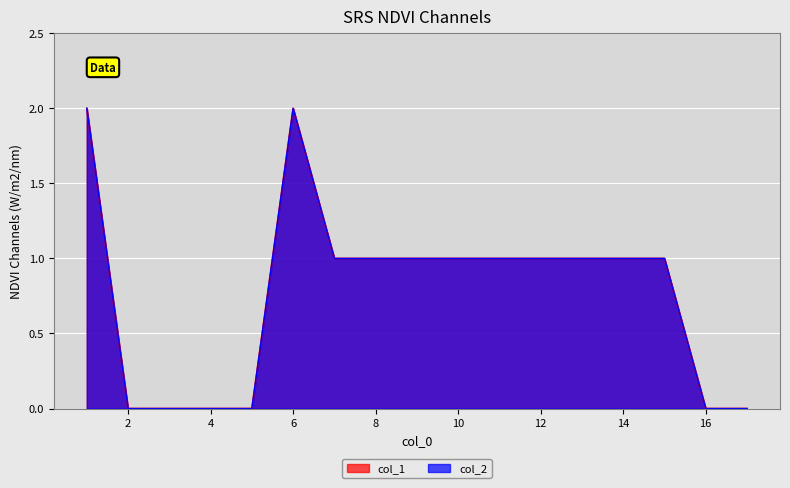

The col_2 series shows 0 at 11. True or false?

False